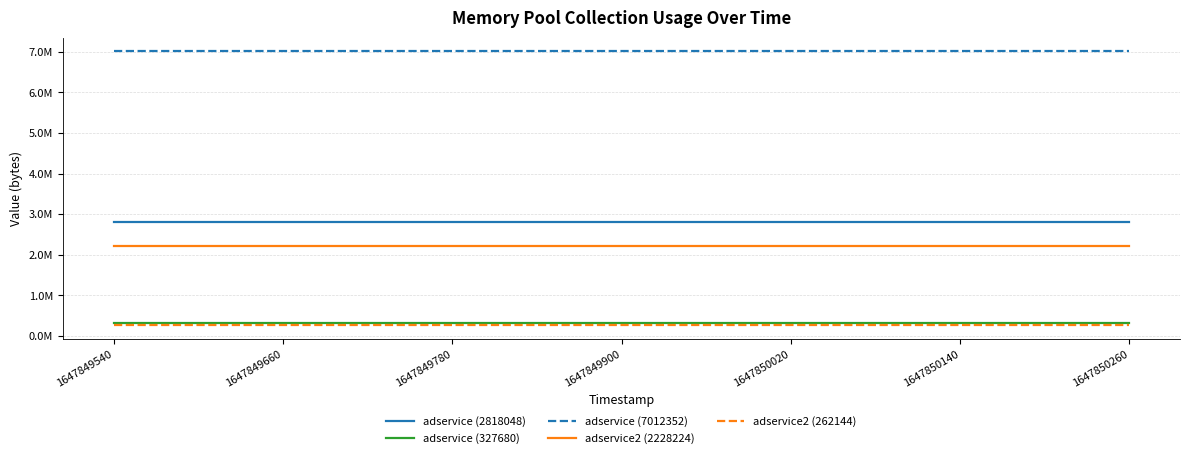

Does the chart display data point markers on the line(s)?

No